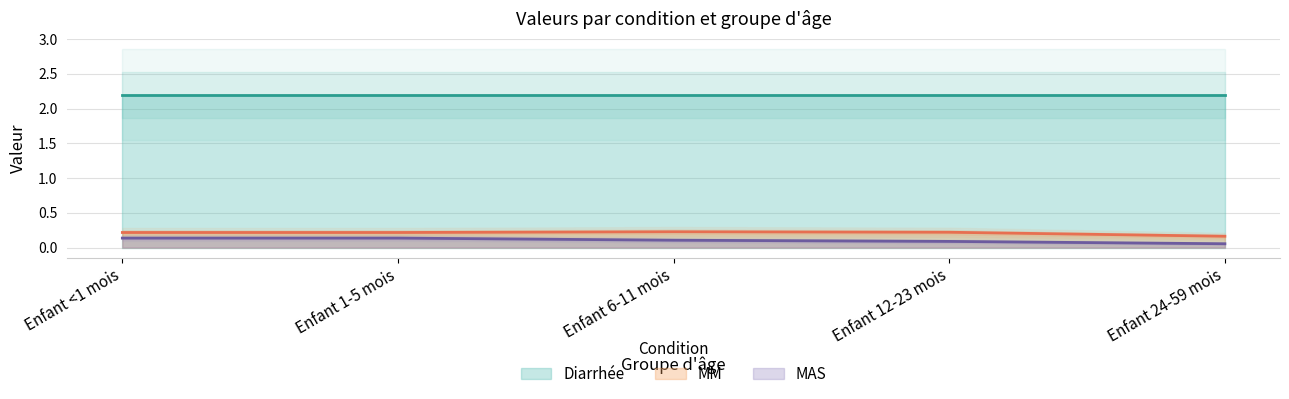

Is it true that MAS equals 0.0 at Enfant <1 mois?

False